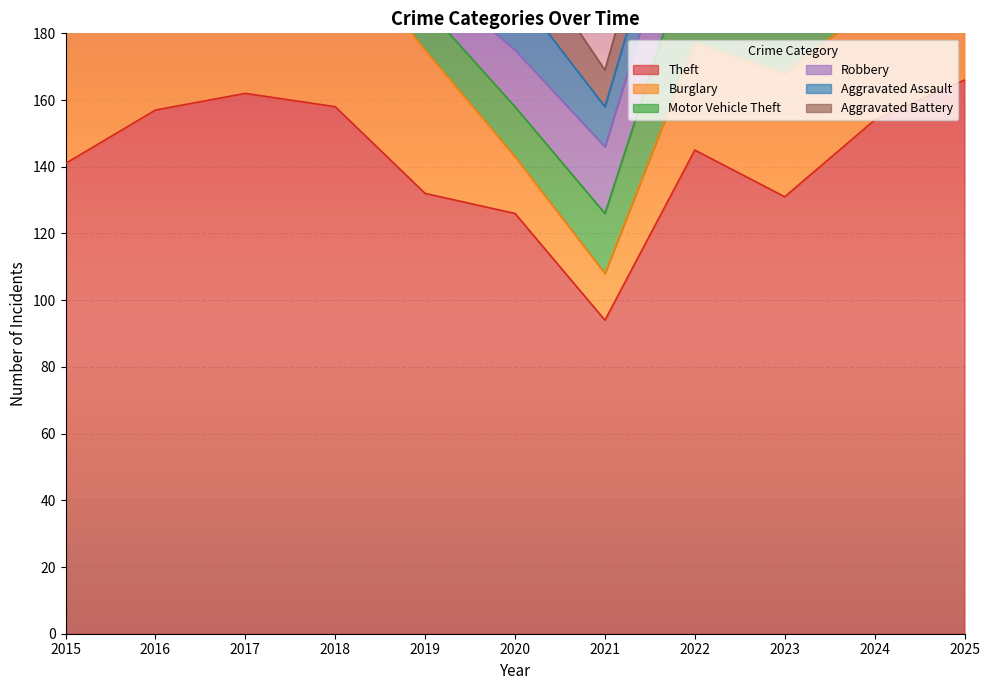

Rank the series at 2021 from highest to lowest value.

Theft, Robbery, Motor Vehicle Theft, Burglary, Aggravated Assault, Aggravated Battery